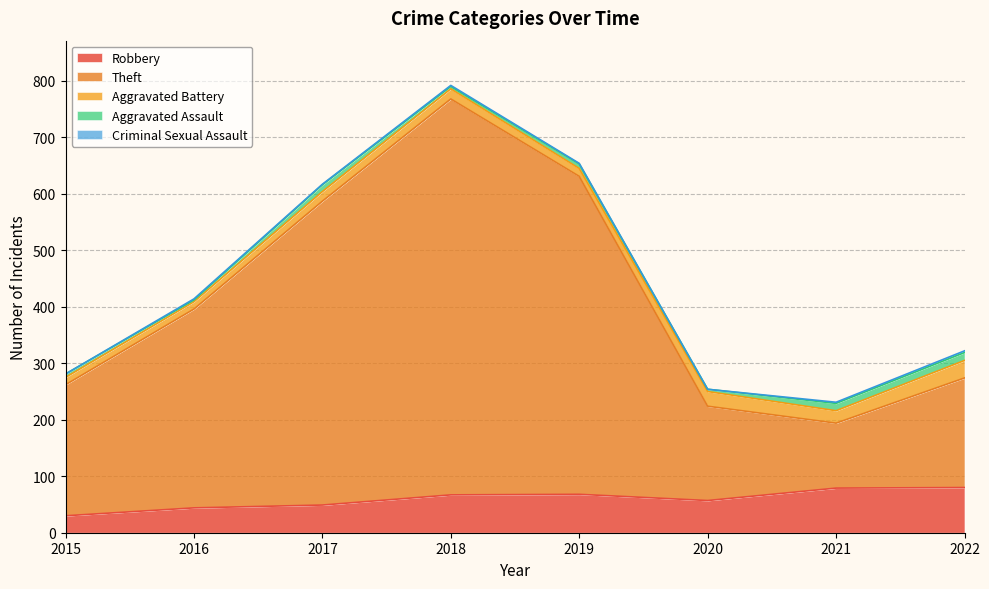

At 2022, list the series in order from largest to smallest.

Theft, Robbery, Aggravated Battery, Aggravated Assault, Criminal Sexual Assault